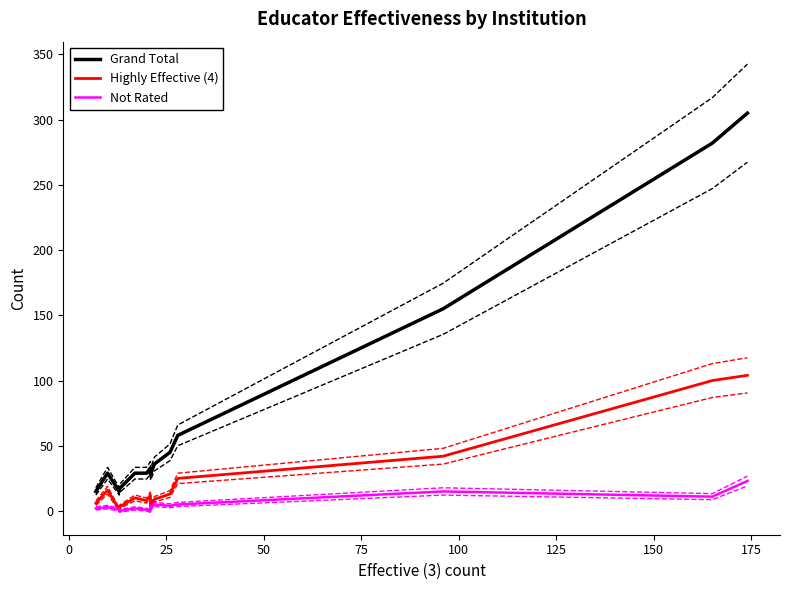

True or false: Not Rated and Highly Effective (4) cross at least once.

False